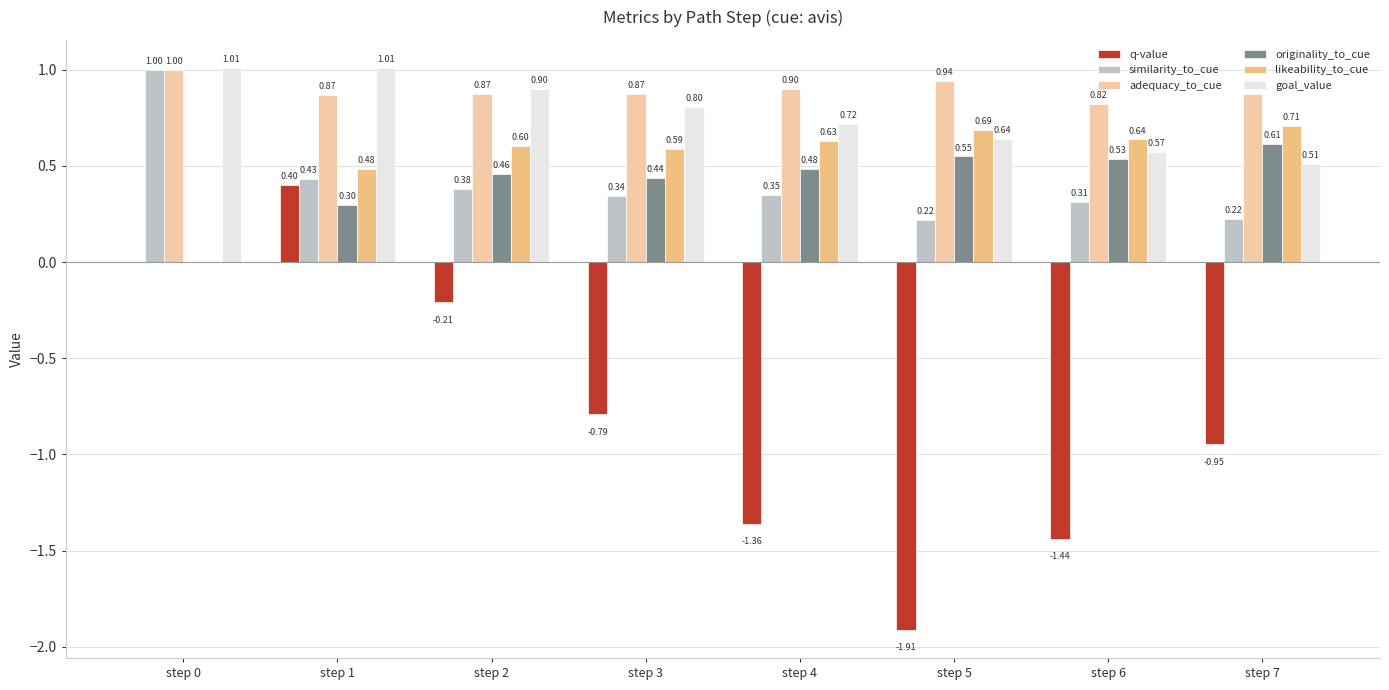

What are all the series names shown in the legend?

q-value, similarity_to_cue, adequacy_to_cue, originality_to_cue, likeability_to_cue, goal_value